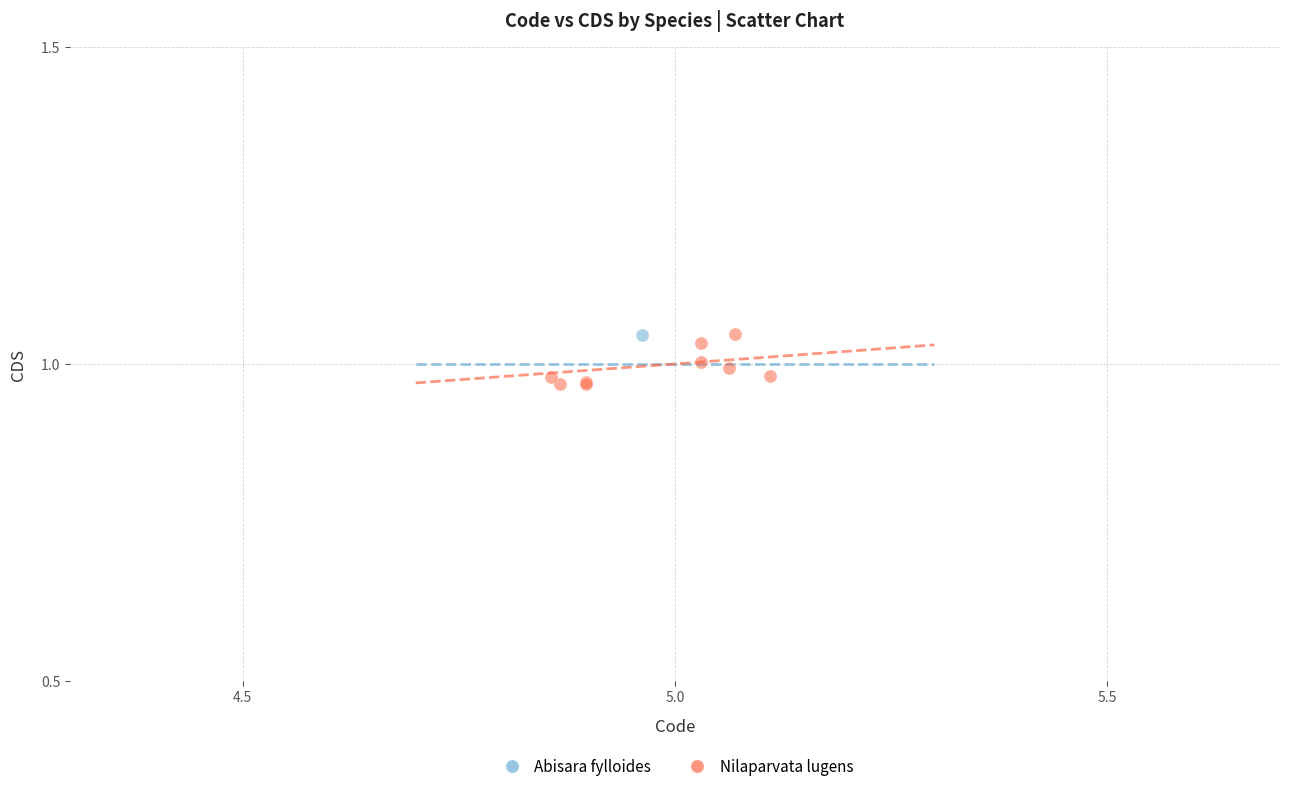

What are all the series names shown in the legend?

Abisara fylloides, Nilaparvata lugens